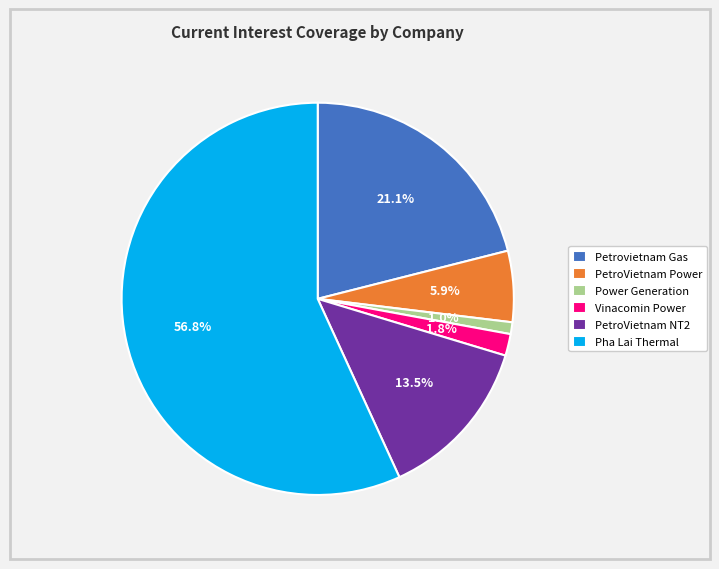

What percentage is the Vinacomin Power slice, to the nearest percent?

2%